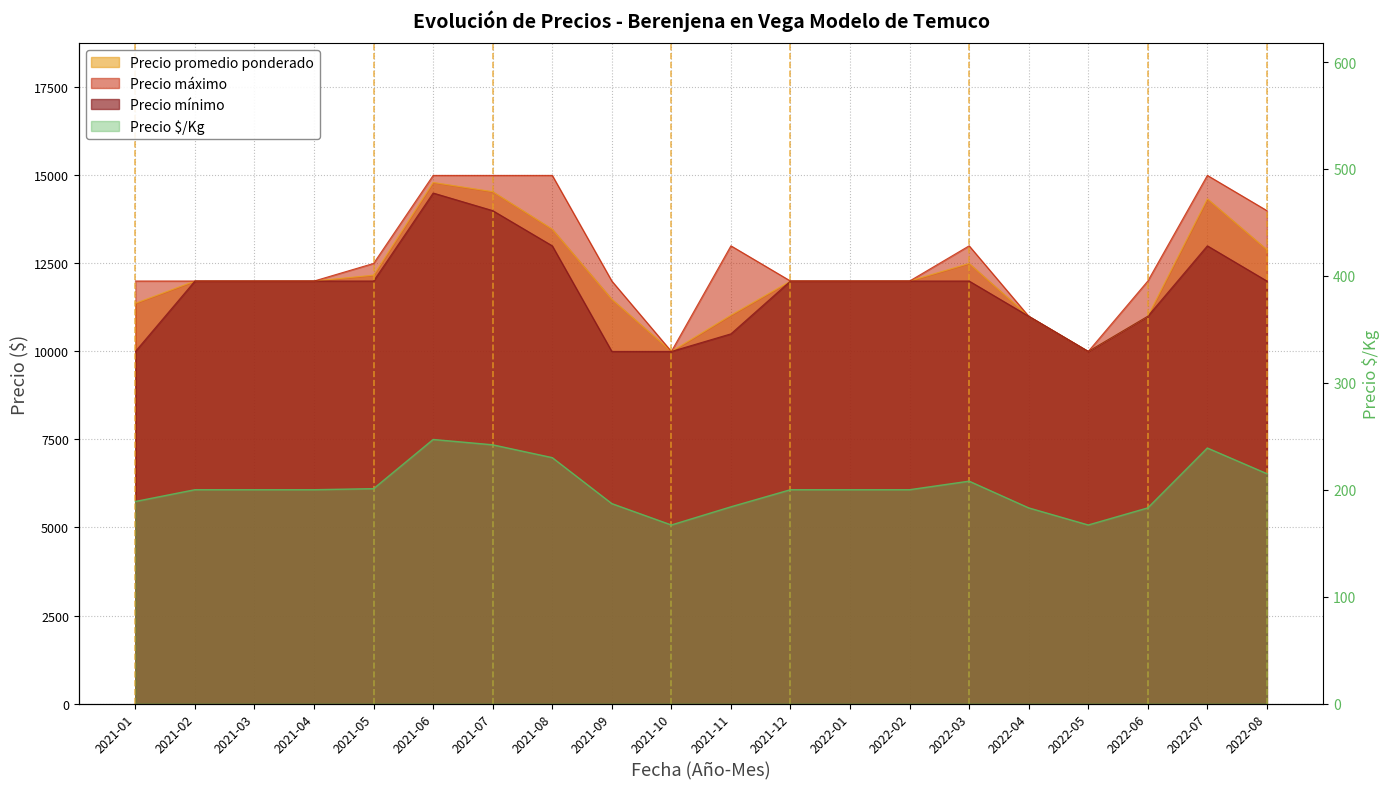

What position from the right is 2021-05?

16